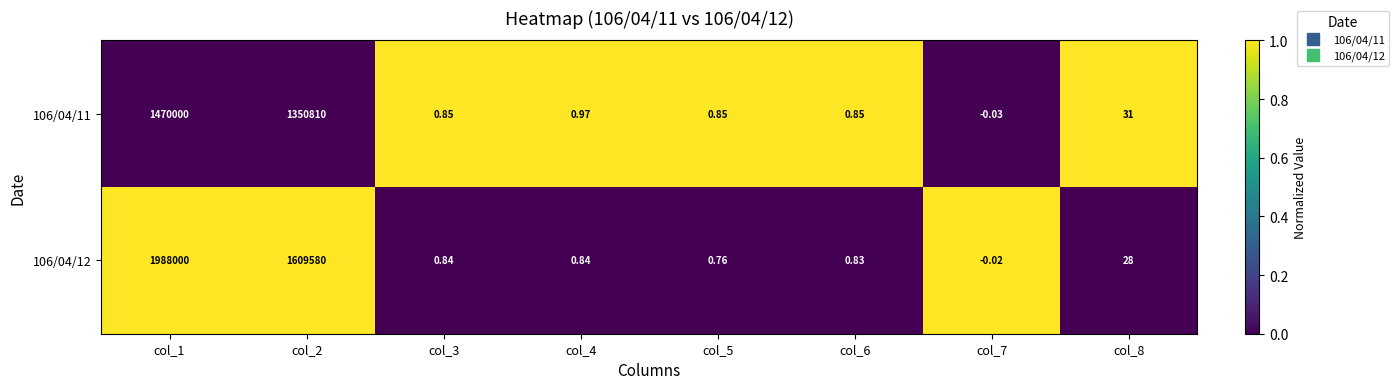

What is the greatest value displayed?

1988000.0